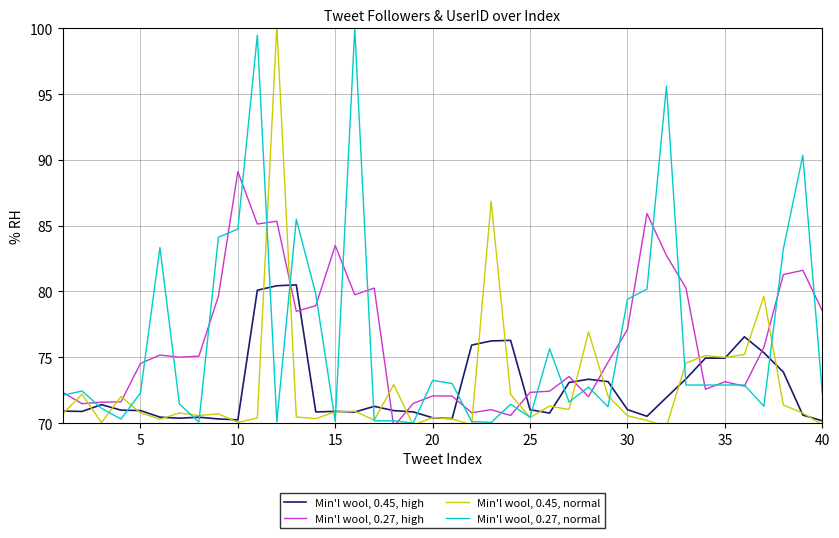

Which series has the widest spread of values?

Min'l wool, 0.45, normal